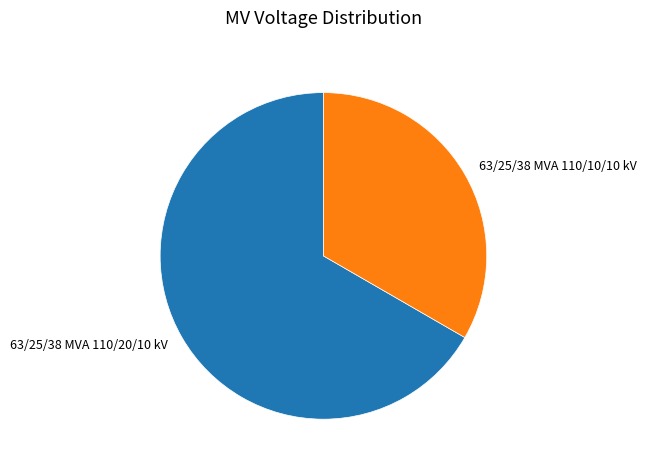

Do 63/25/38 MVA 110/20/10 kV and 63/25/38 MVA 110/10/10 kV together represent more than half of the pie?

Yes